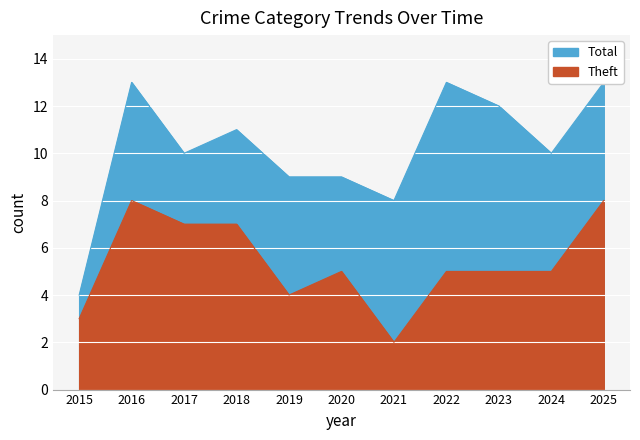

True or false: Total and Theft cross at least once.

False